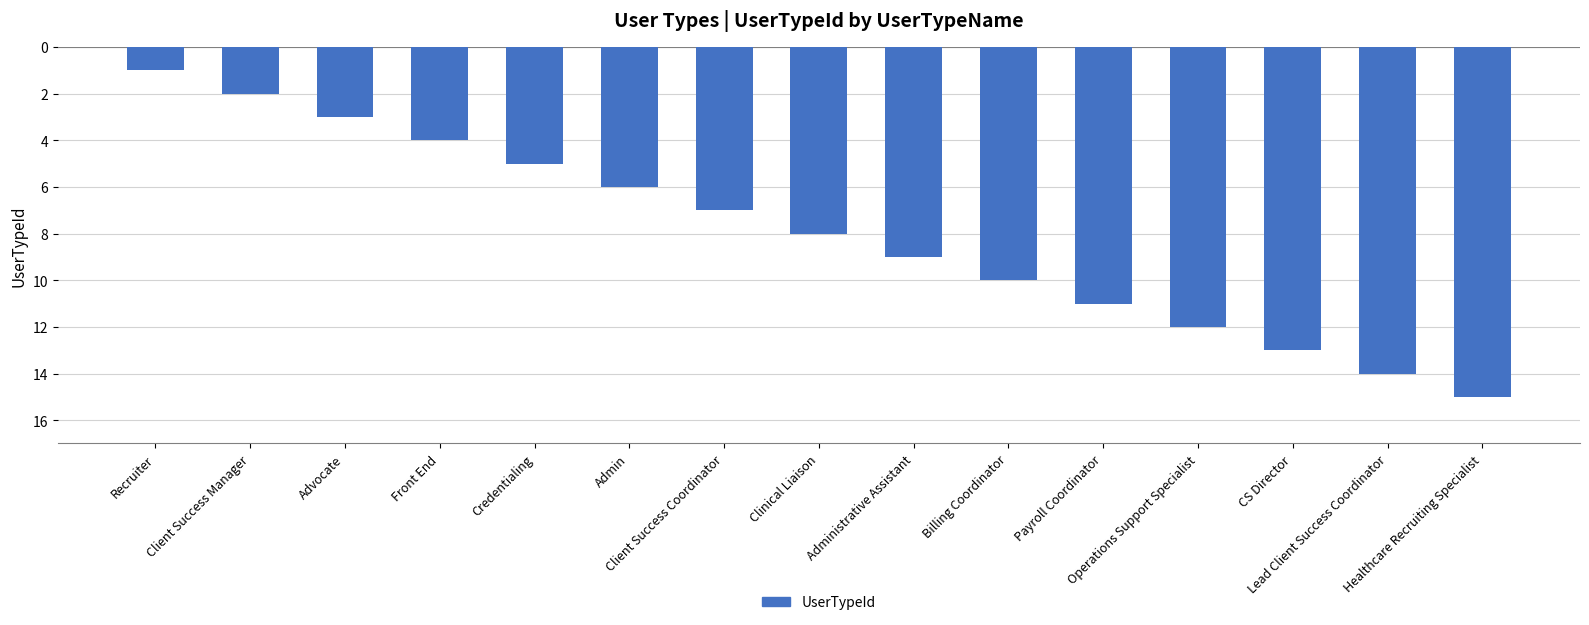

What is the label of the 15th bar from the right?

Recruiter